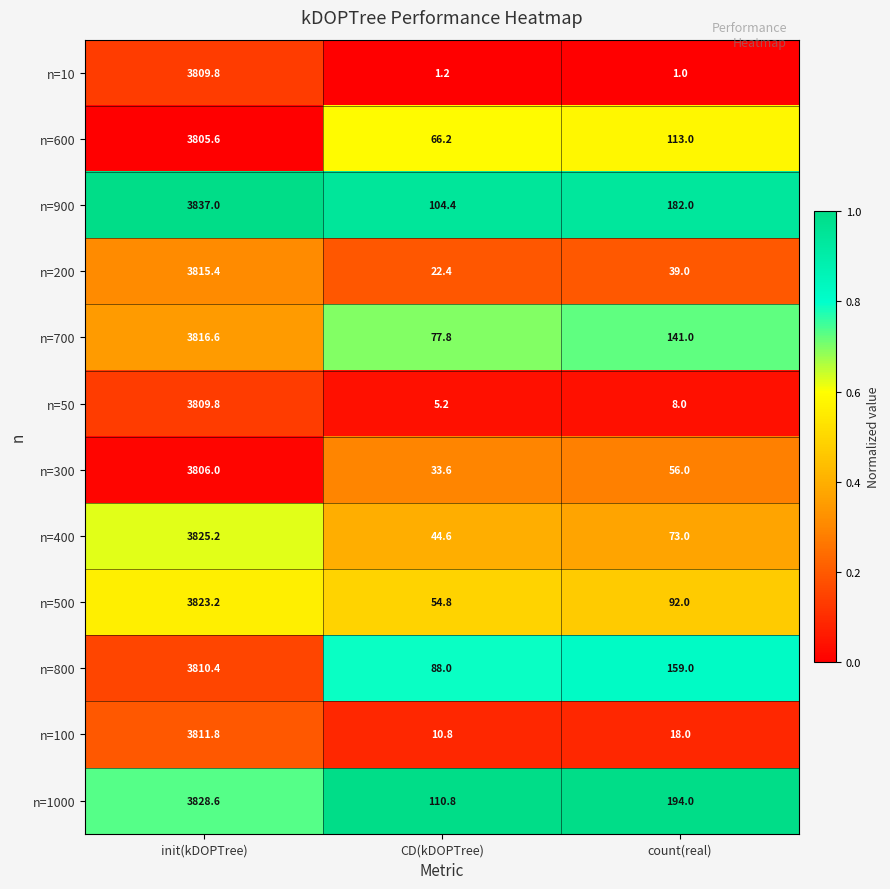

Which category has the lowest value in the n=500 series?

CD(kDOPTree)